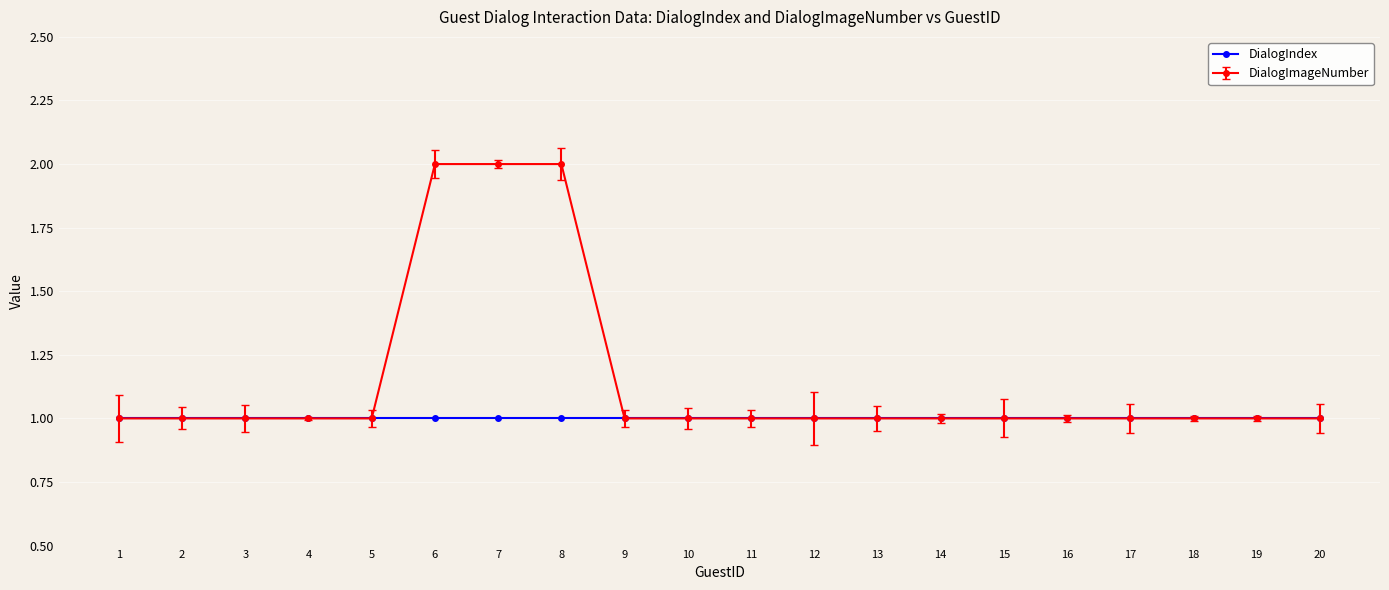

What is the difference between the DialogIndex values at 3 and 17?

0